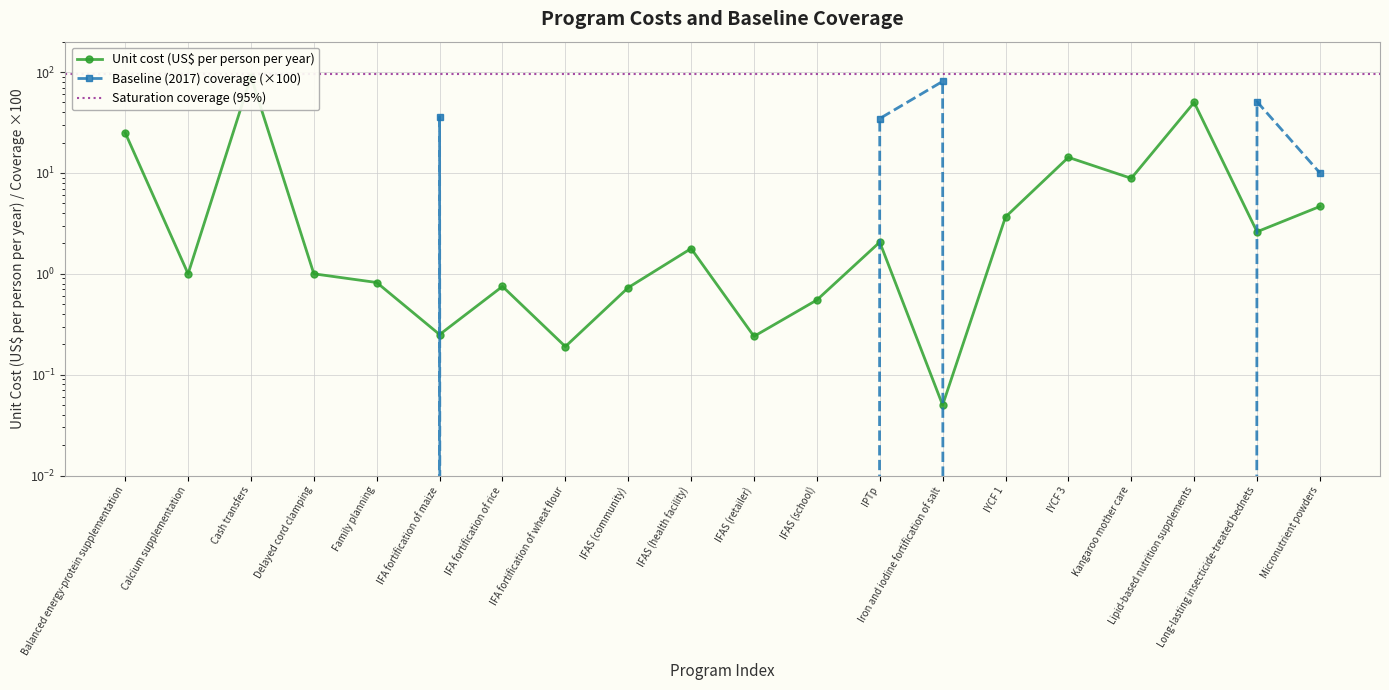

Where is the first local maximum for Baseline (2017) coverage?

IFA fortification of maize